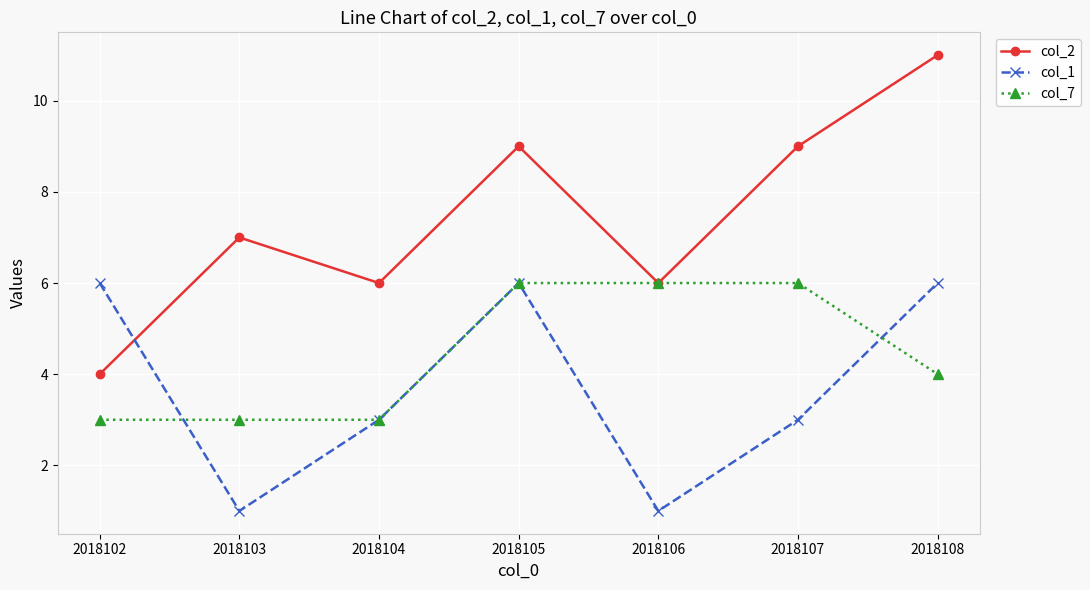

At which category does col_2 reach its first local peak?

2018103